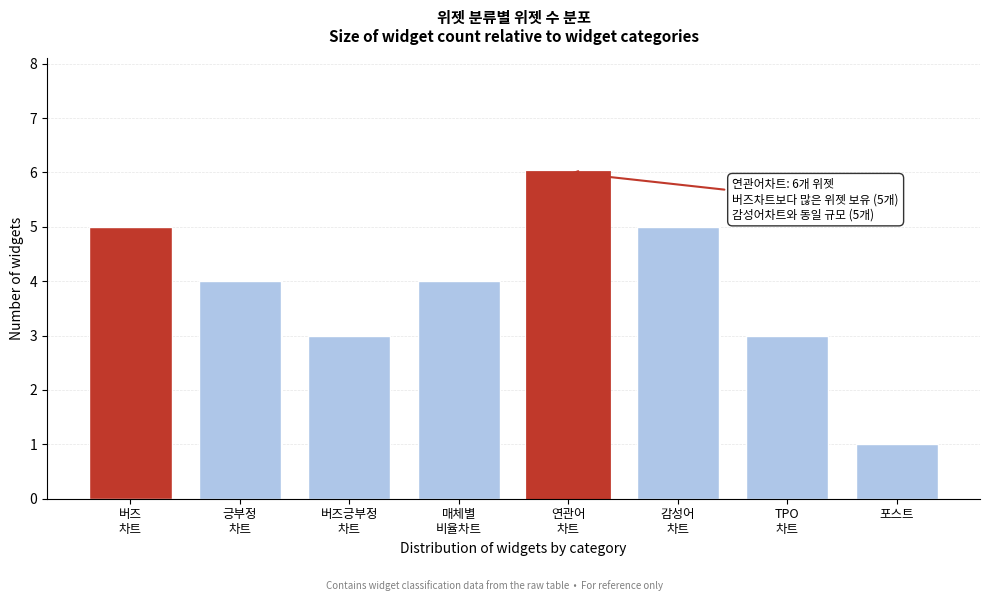

Reading left to right, extract all data points from this chart.

5	4	3	4	6	5	3	1